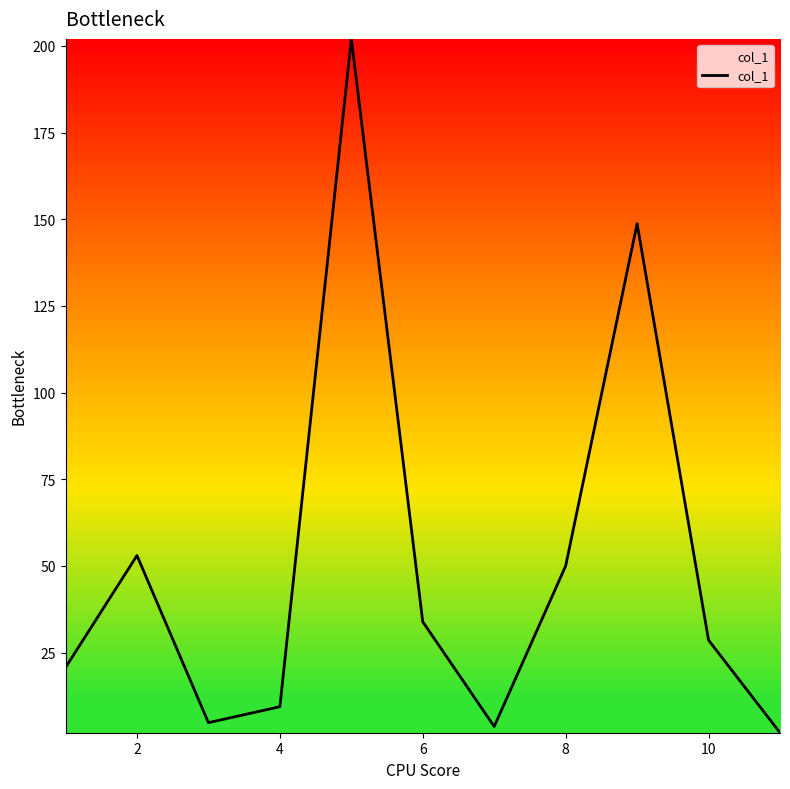

What is the maximum value shown in the chart?

202.0